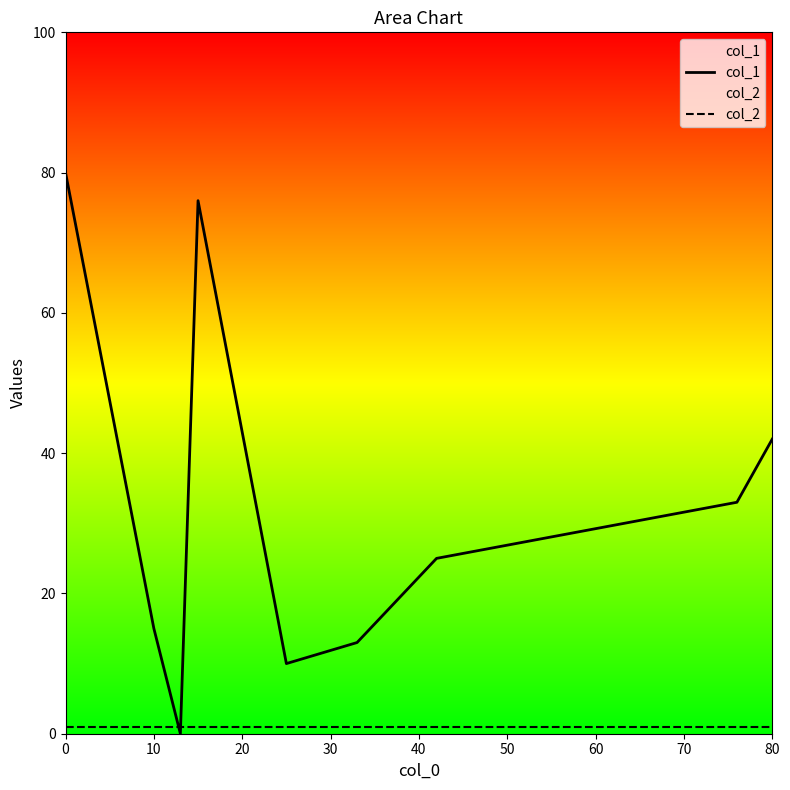

How many categories are shown in the chart?

9